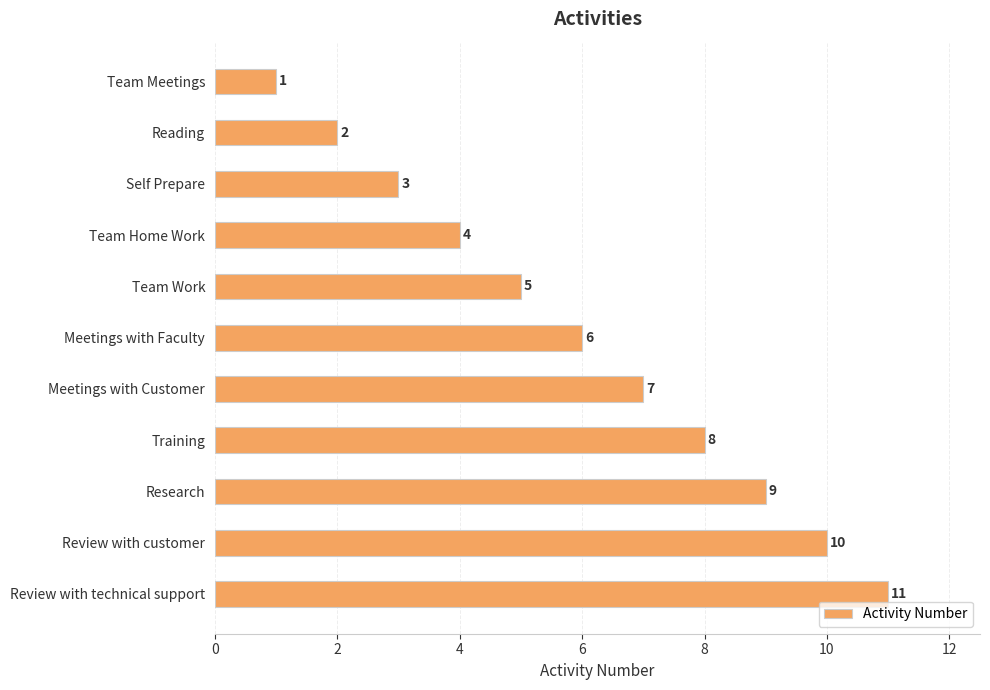

Is it true that the value at Research is 9?

True